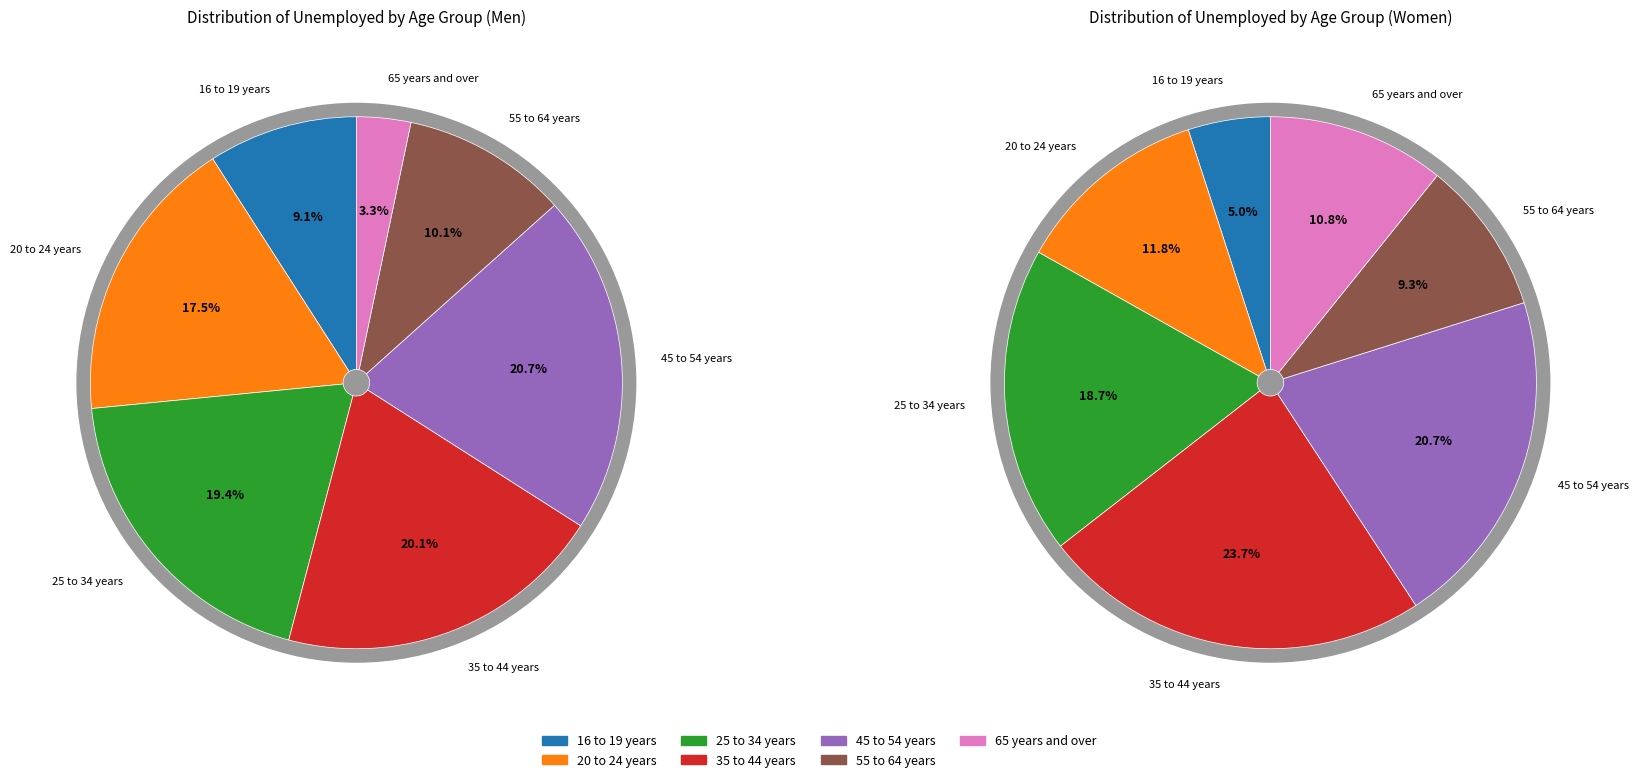

Does 35 to 44 years represent more than half of the total?

No